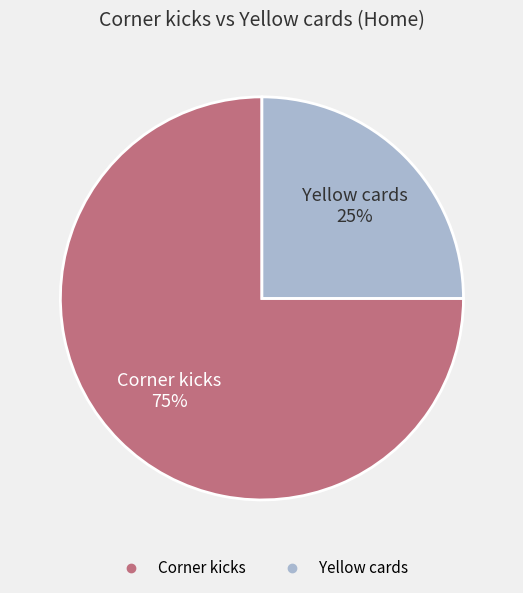

Approximately how many times larger is the value at Yellow cards compared to Corner kicks?

0.3